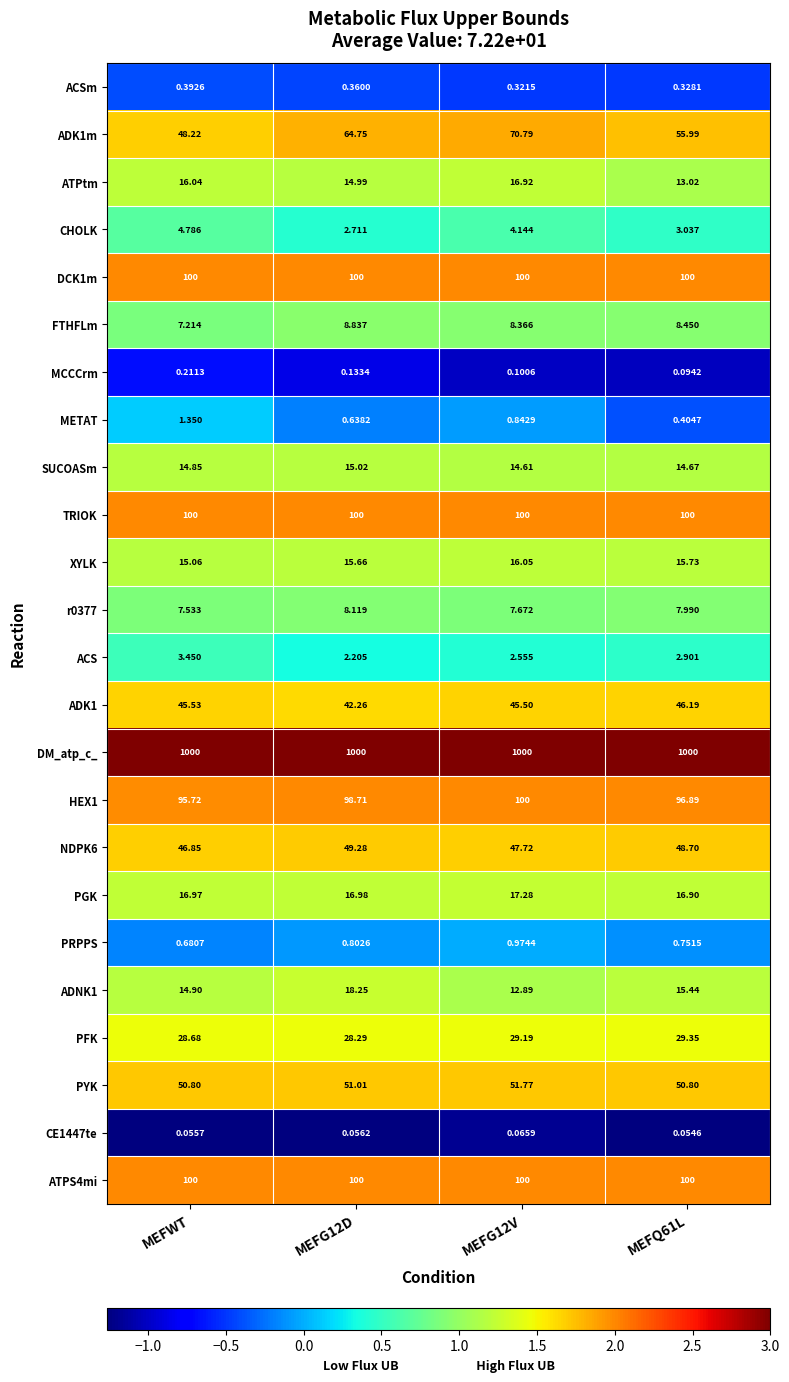

Which series has the largest total across all categories?

DM_atp_c_